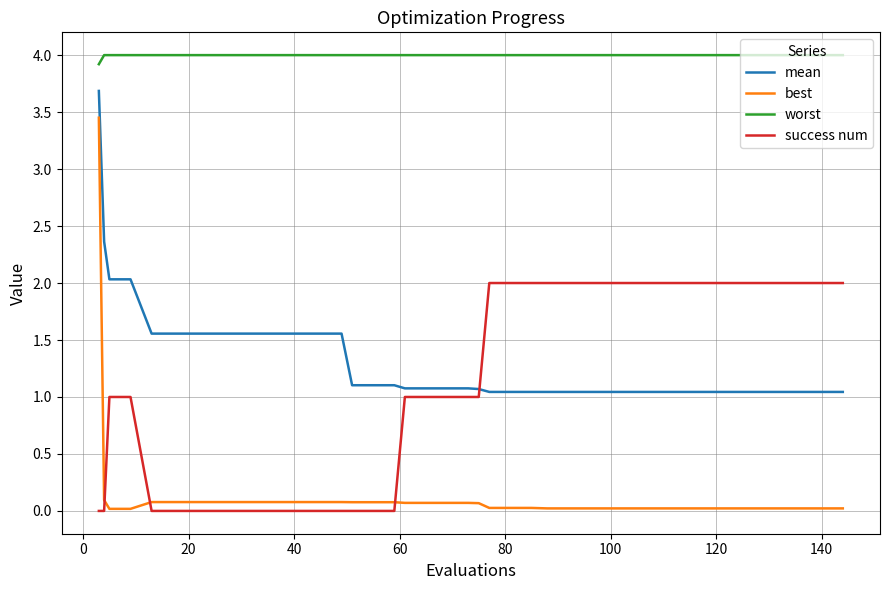

True or false: best and success num intersect in this chart.

True